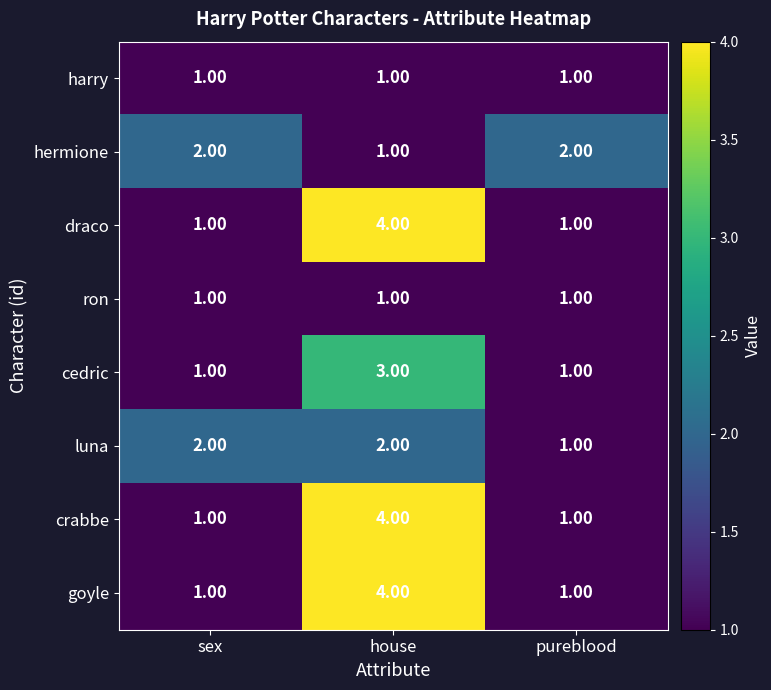

What is the total value across all series at house?

20